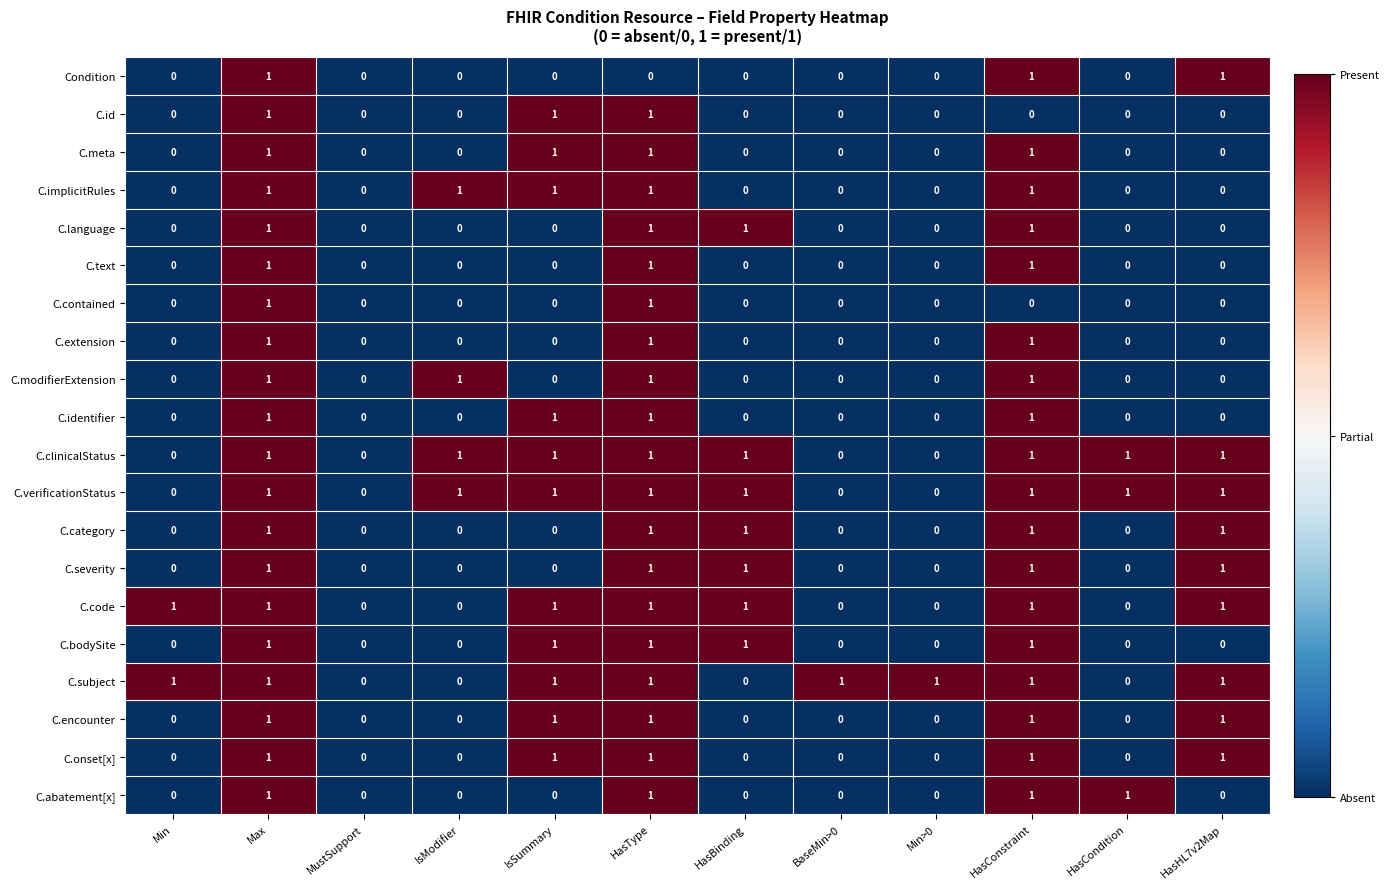

At which category is the sum across all series the highest?

Max